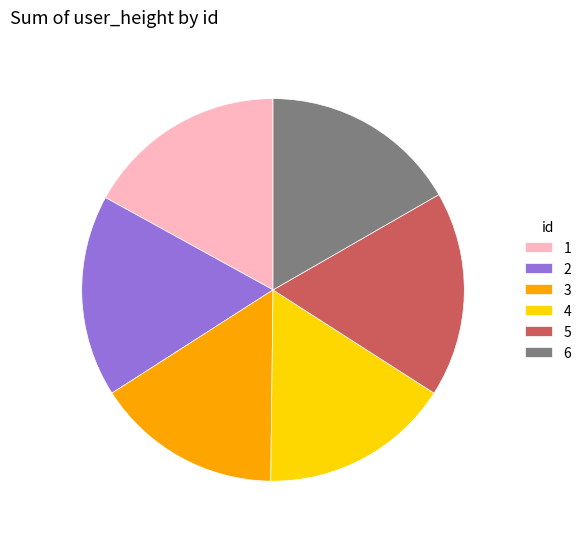

How many segments does this pie chart have?

6